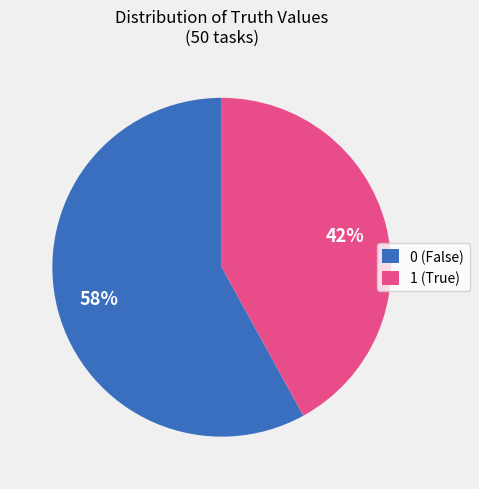

What percentage is the 1 slice, to the nearest percent?

42%